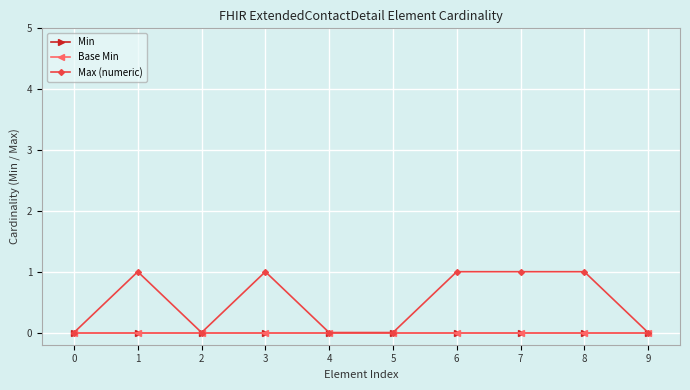

Does the chart have visible grid lines?

Yes